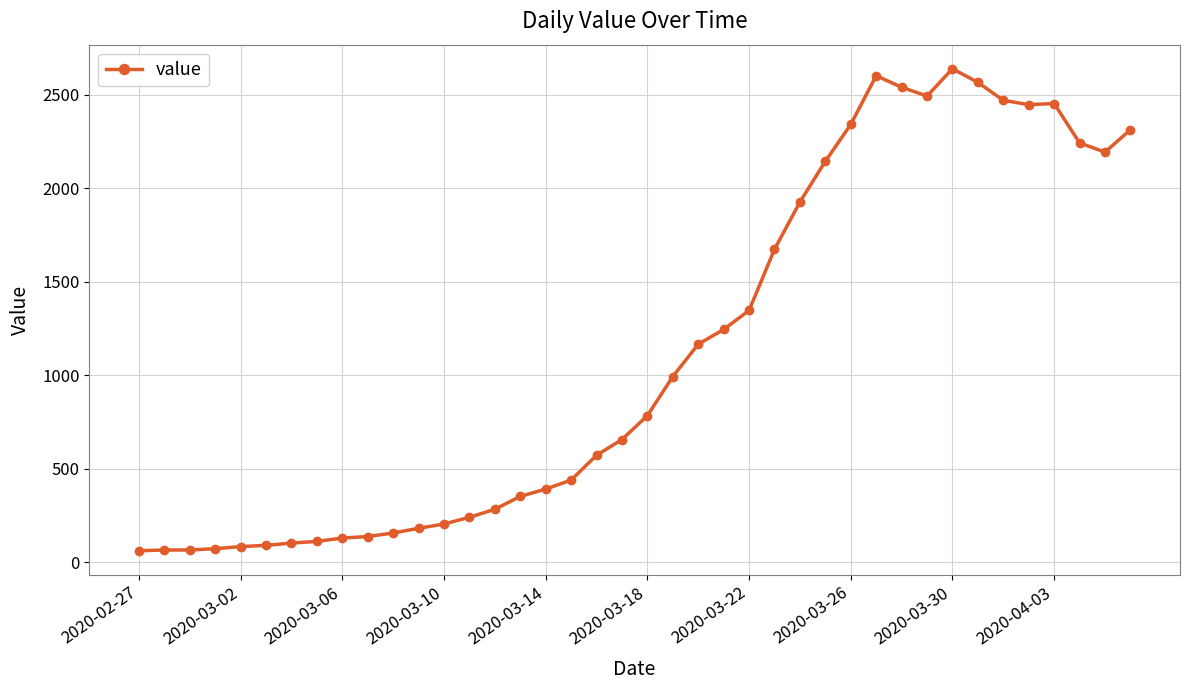

True or false: the data has more than 2 interior local peaks.

True